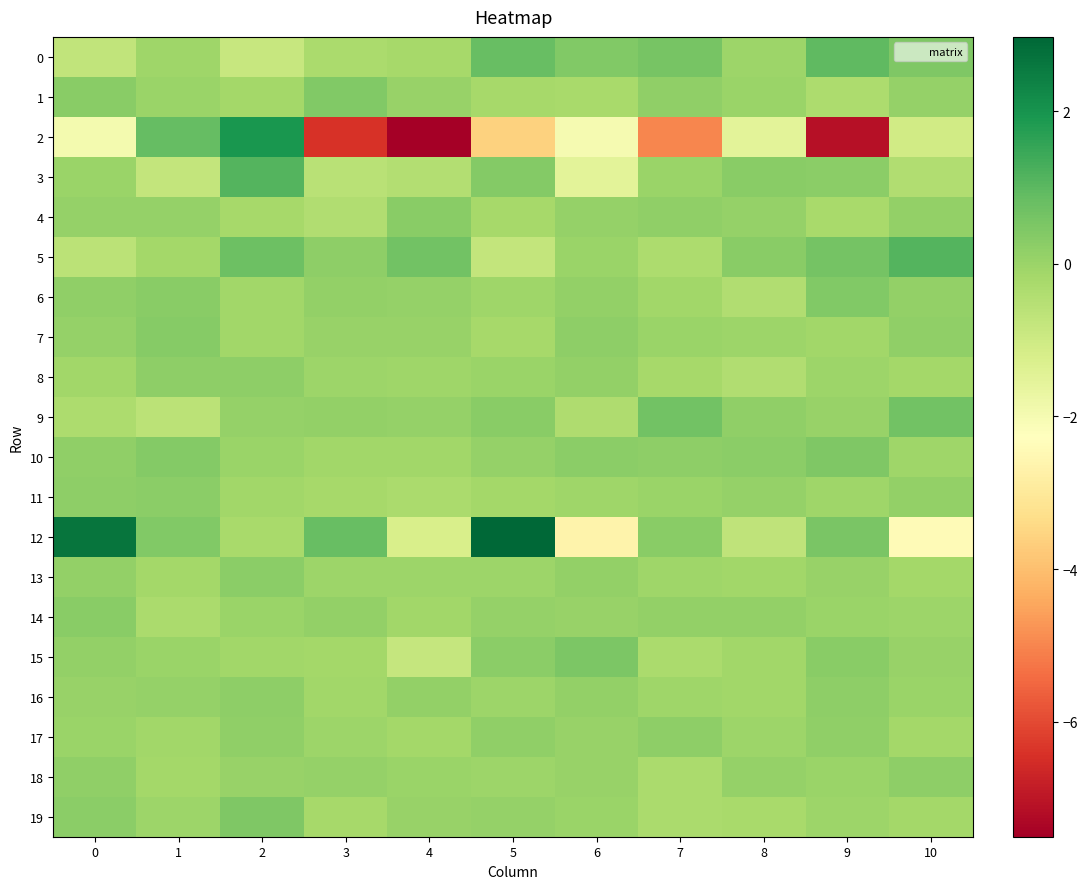

What is the difference between the highest and lowest values at 2?

2.8